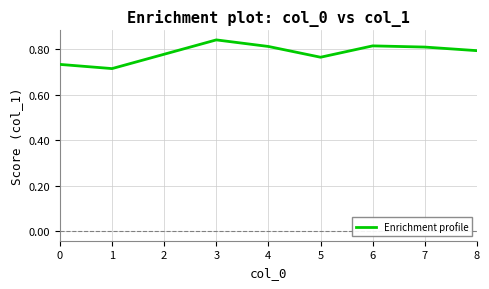

Which has a higher value, 7 or 0?

7